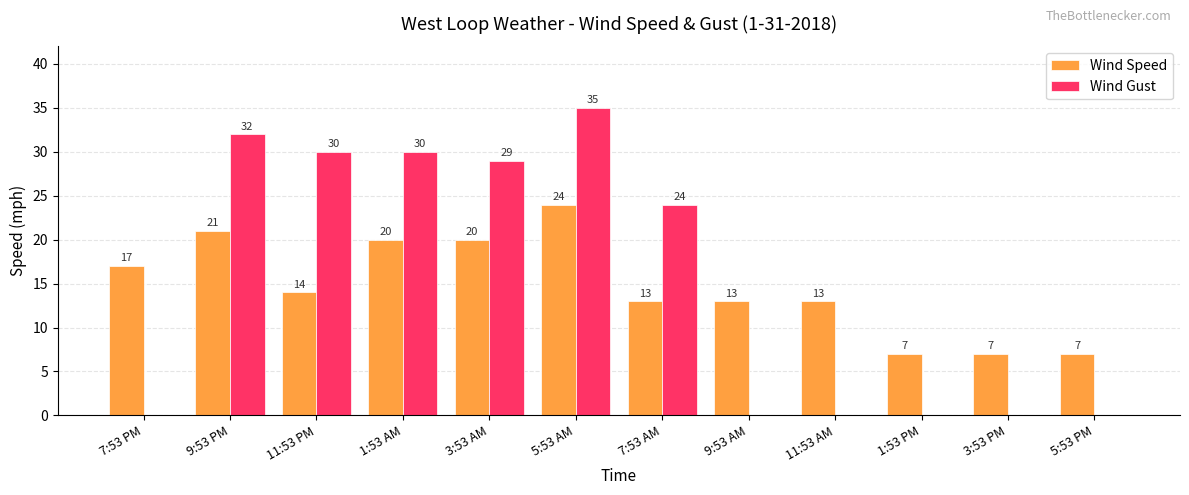

How many values in Wind Gust are above zero?

6